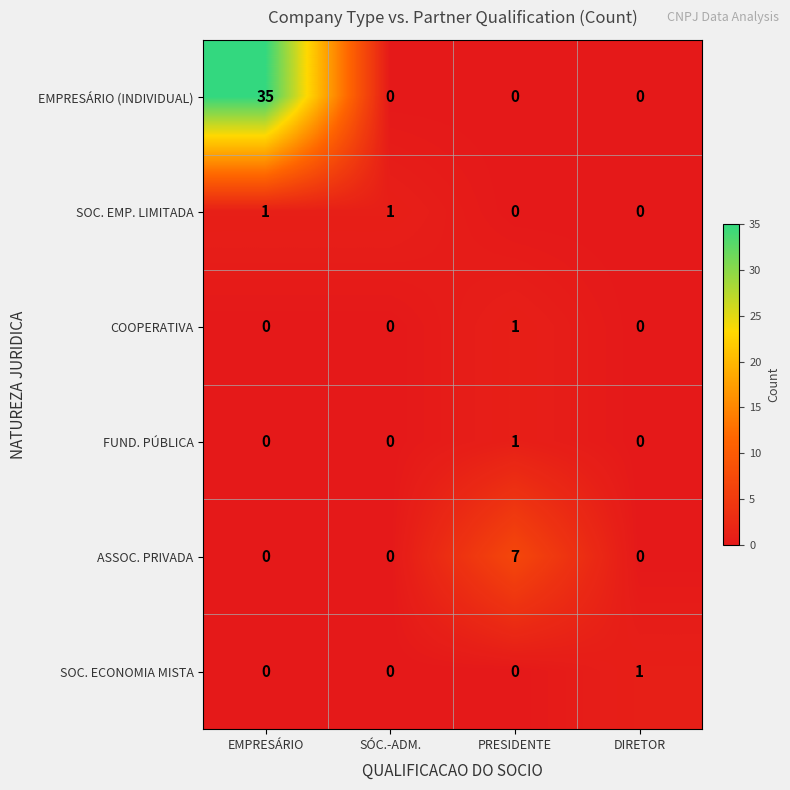

Which series has the widest spread of values?

EMPRESÁRIO (INDIVIDUAL)